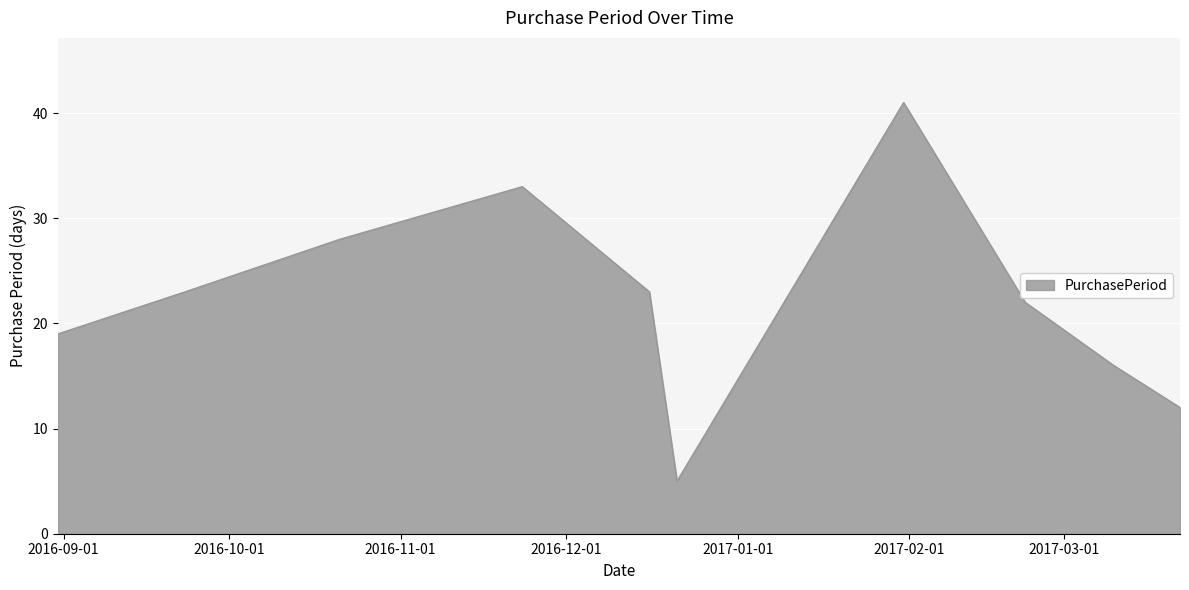

What is the difference between the maximum and minimum values?

36